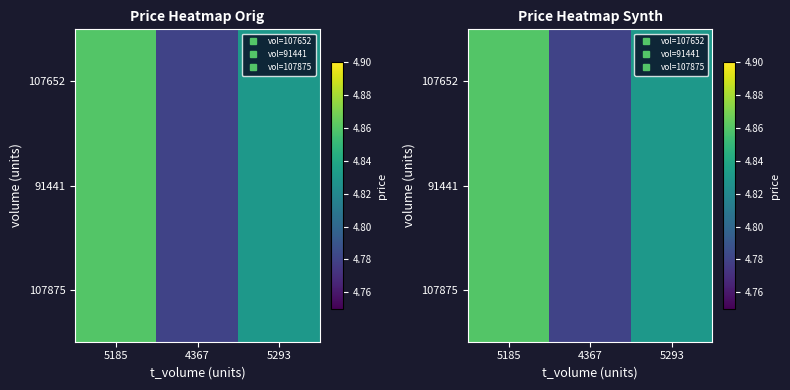

Which series has the largest total across all categories?

107652